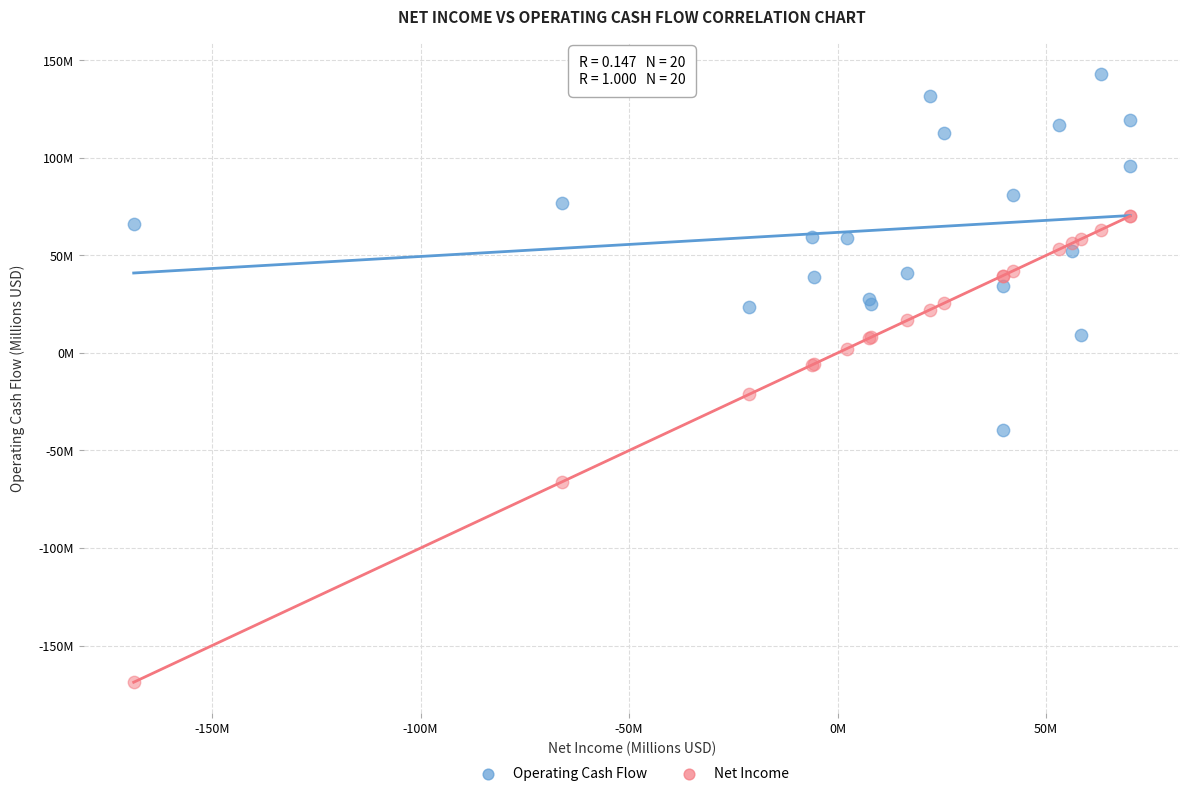

Which series contains the lowest Y value?

Net Income